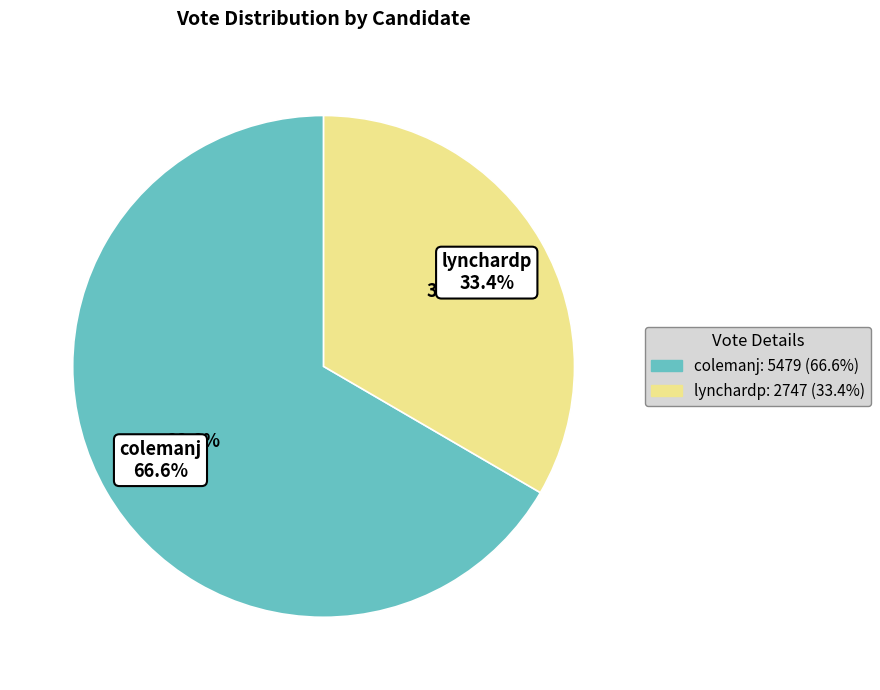

Is lynchardp the majority of the pie?

No